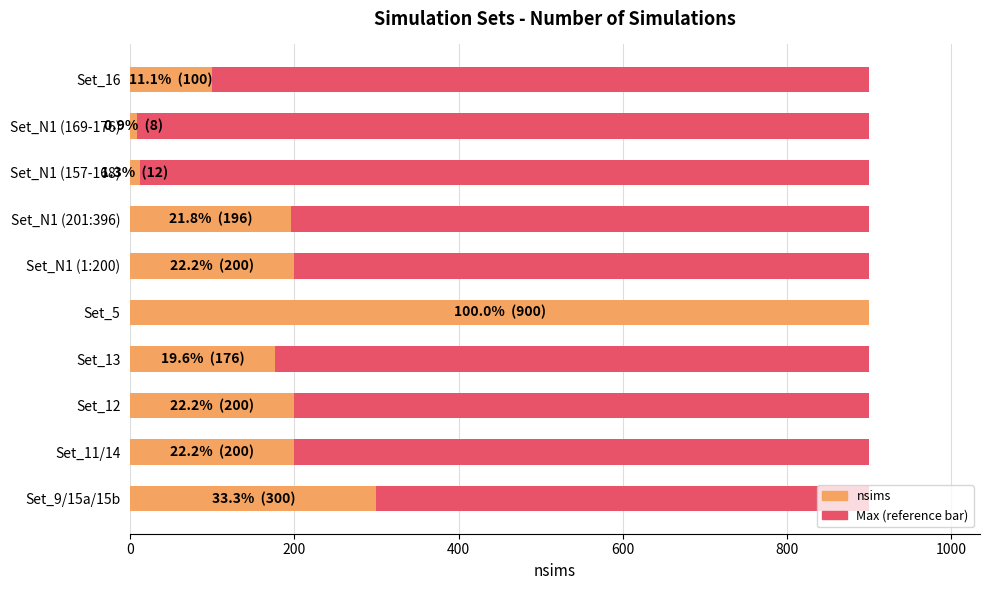

How many values in the nsims series exceed 200?

2